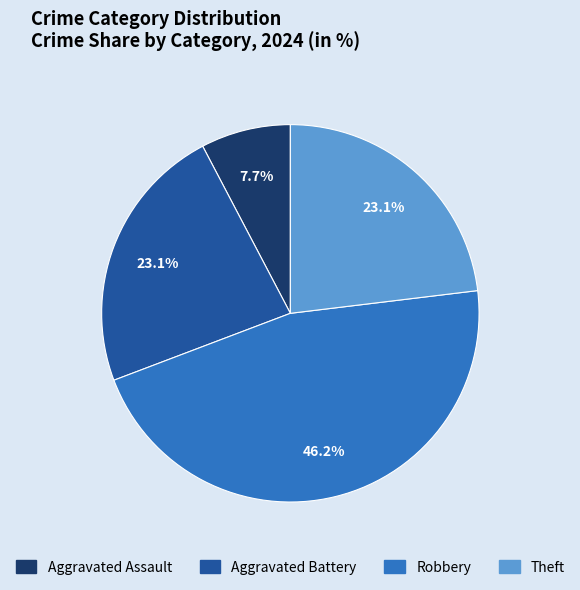

Is there a majority slice in this chart?

No